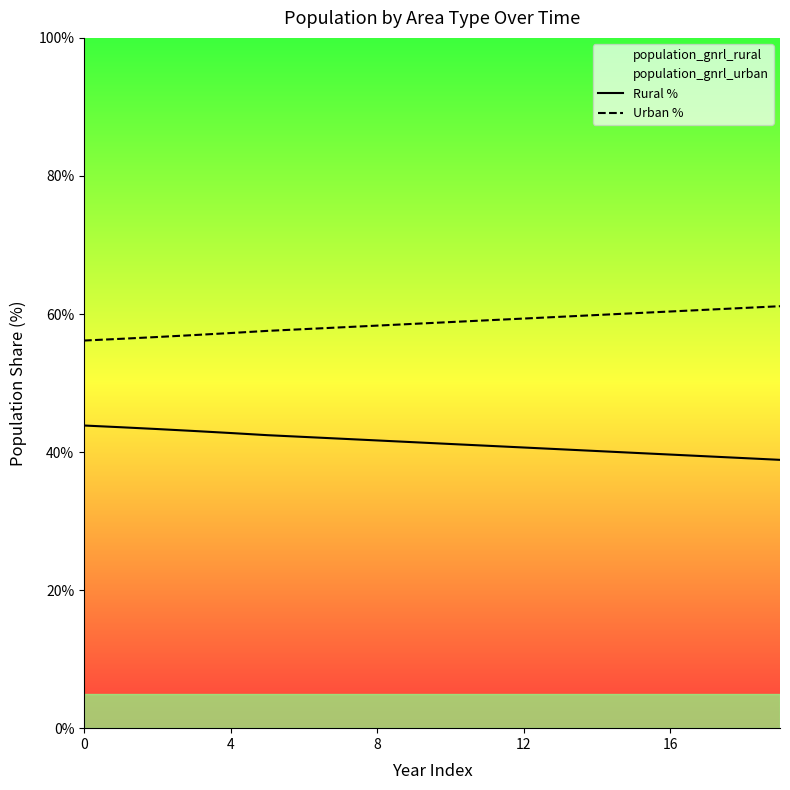

True or false: Rural % and Urban % cross at least once.

False